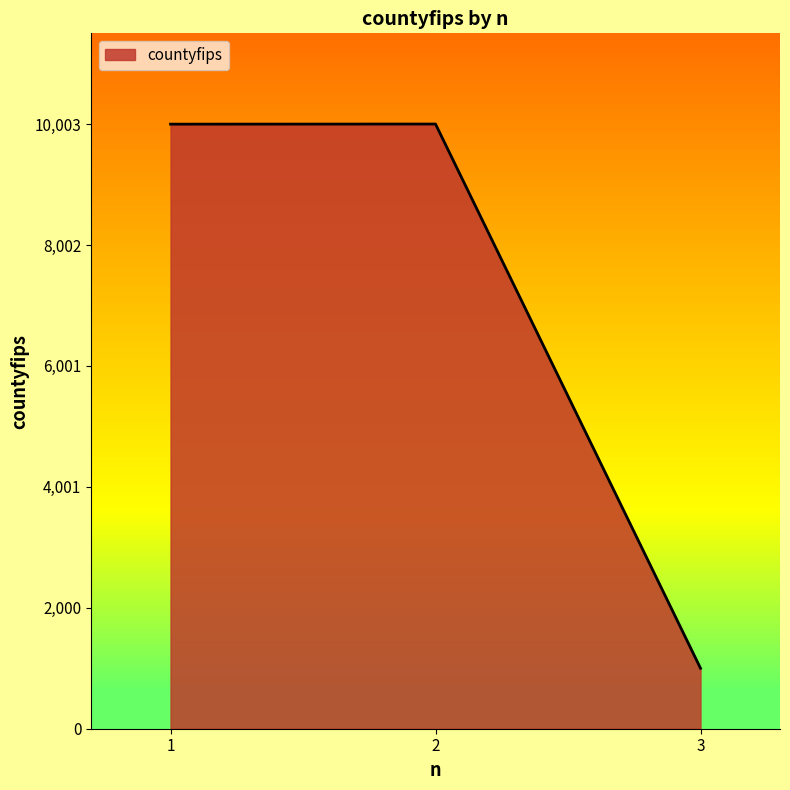

What is the ratio of the value at 1 to the value at 2?

1.0